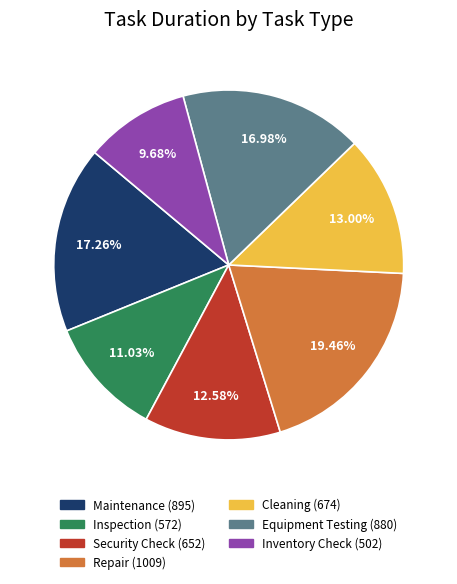

Which slice is the smallest?

Inventory Check